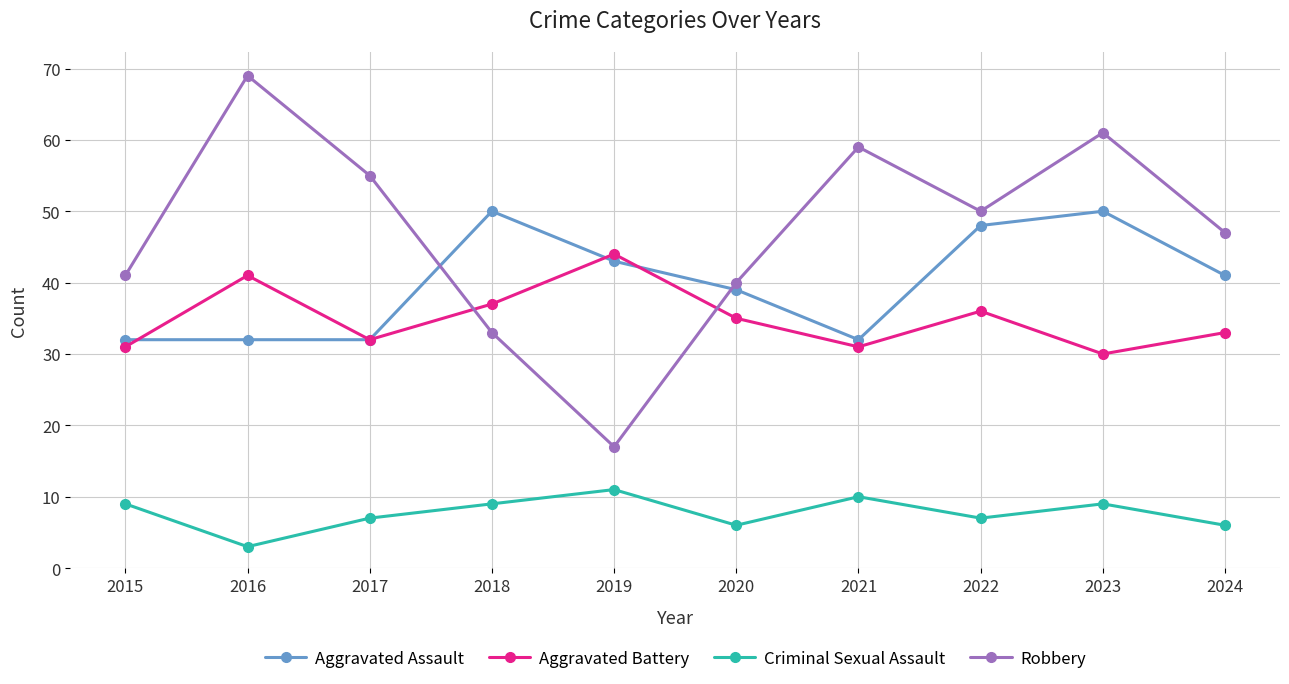

Which series has the largest range (max minus min)?

Robbery